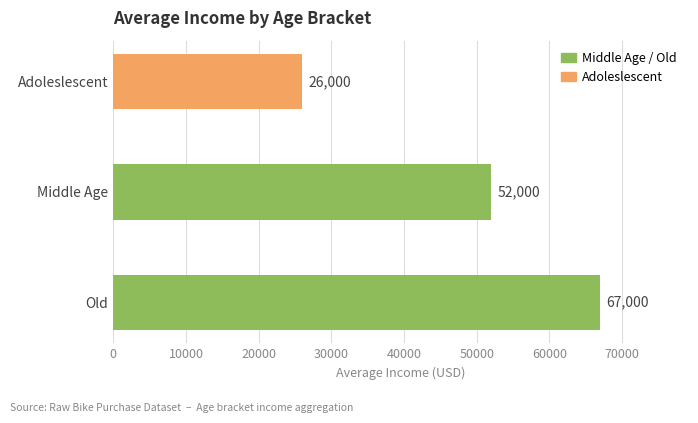

How many values are between 26000 and 67000?

3